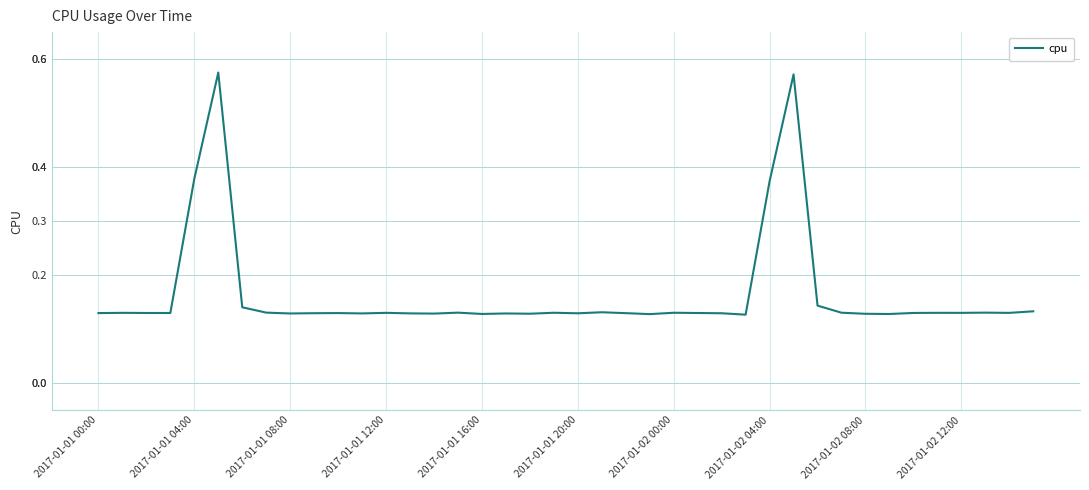

What is the sum of all values?

6.6